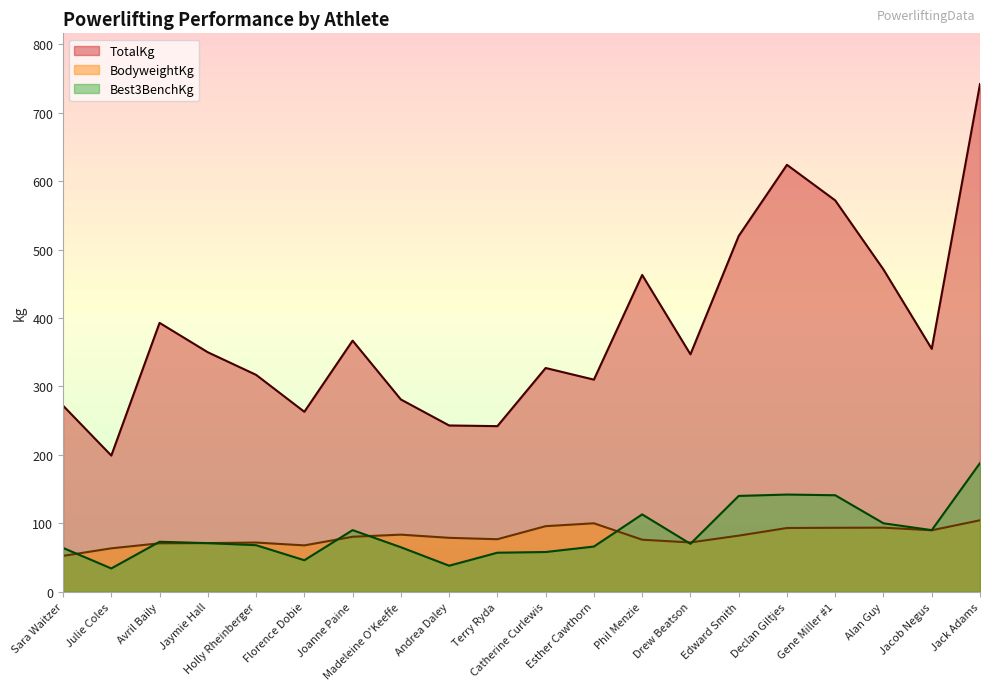

How many categories are shown in the chart?

20